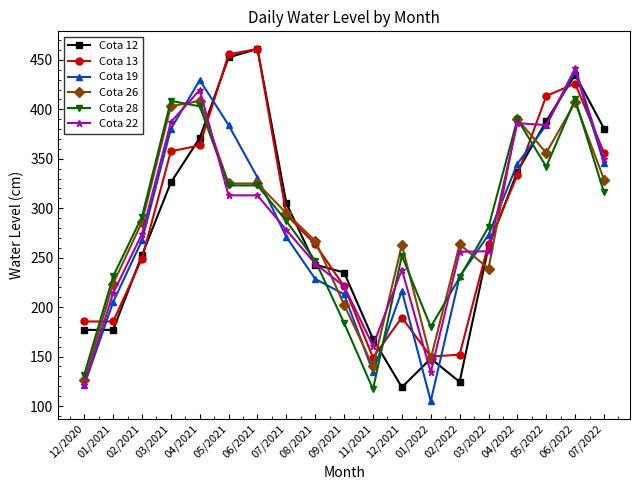

True or false: Cota 19 and Cota 22 cross at least once.

True